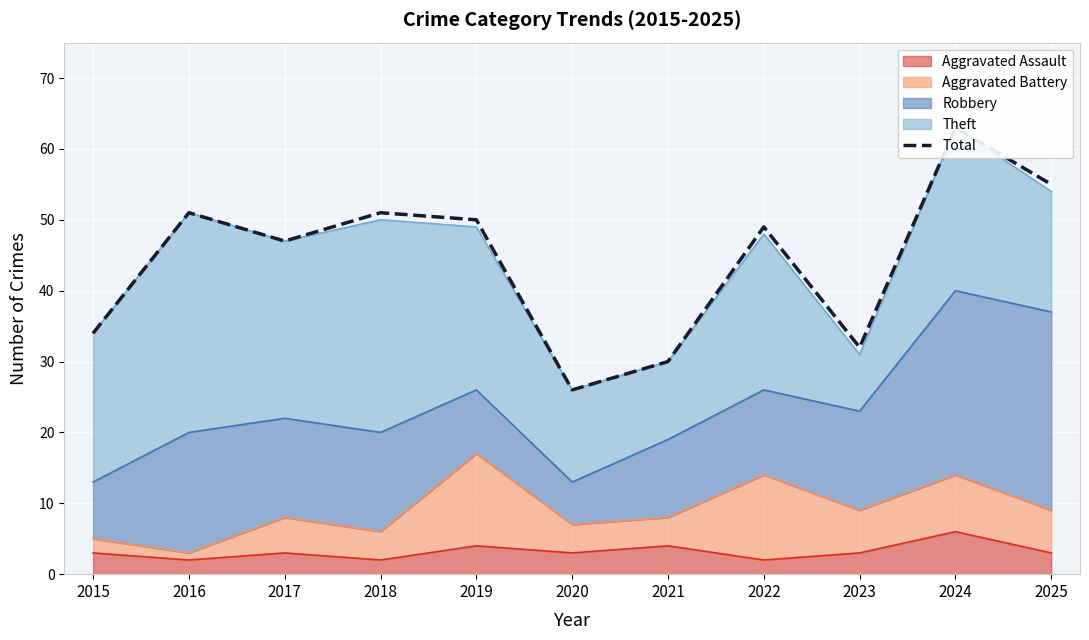

The value at 2020 is 26. True or false?

True